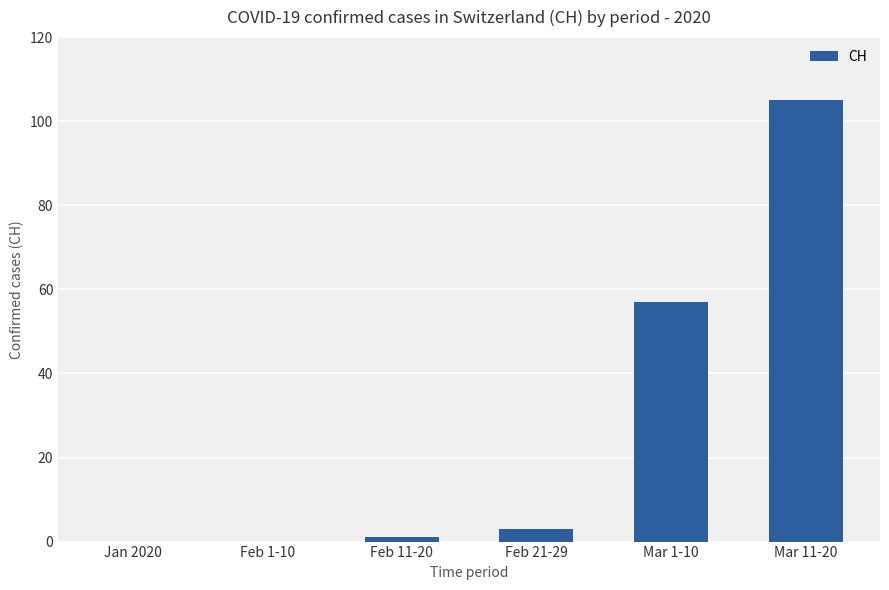

What is the maximum value shown in the chart?

105